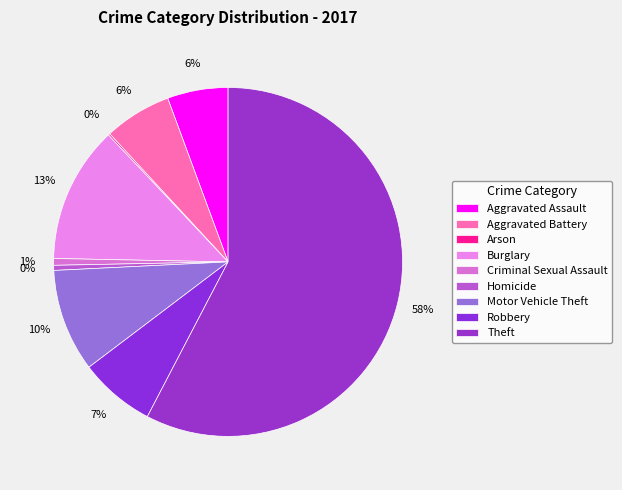

To the nearest percent, what is the combined percentage of Theft and Criminal Sexual Assault?

58%